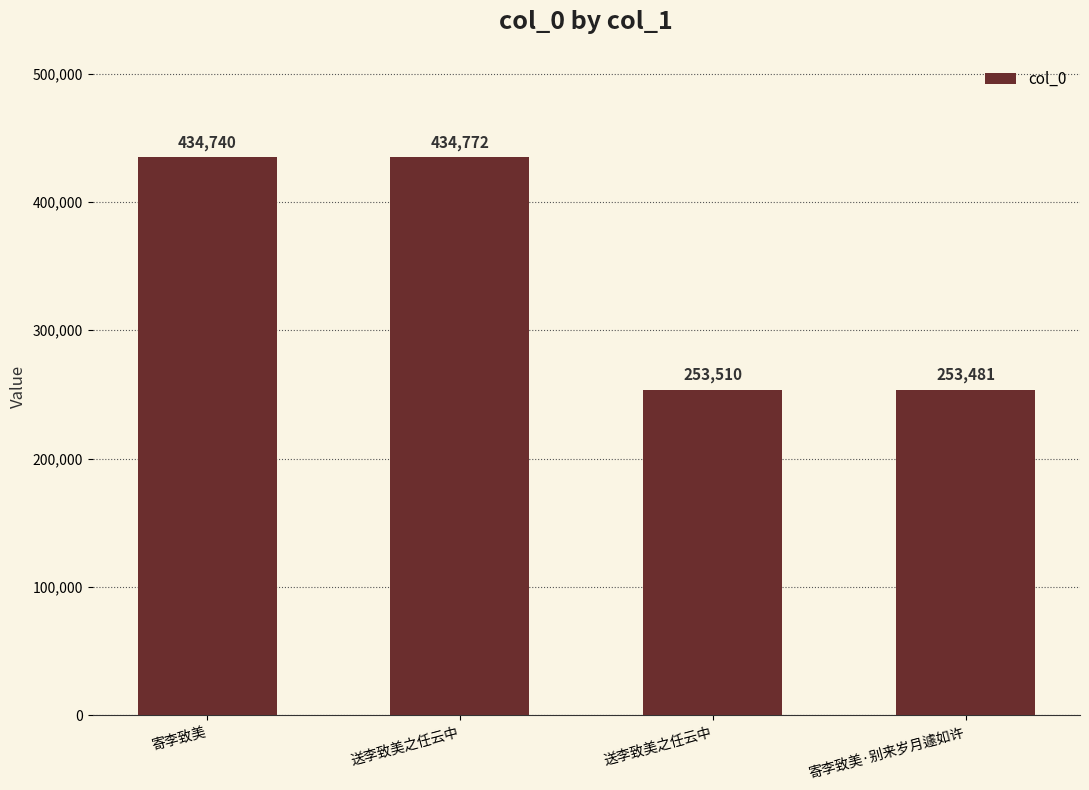

Reading left to right, list all the values displayed in this chart.

434740	434772	253510	253481